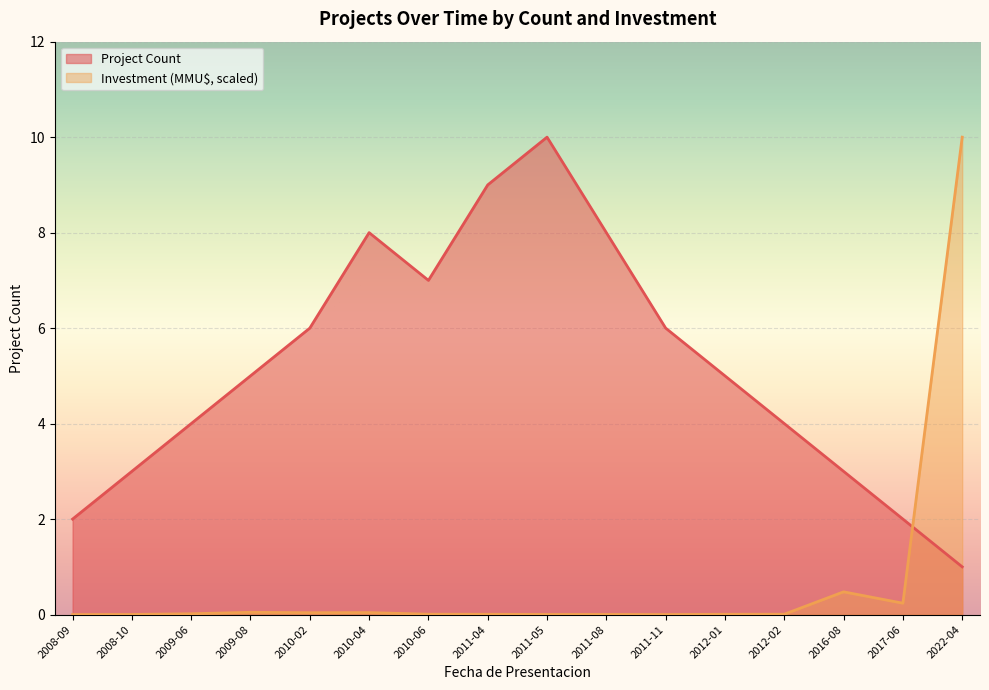

Which series has the largest total across all categories?

Project Count